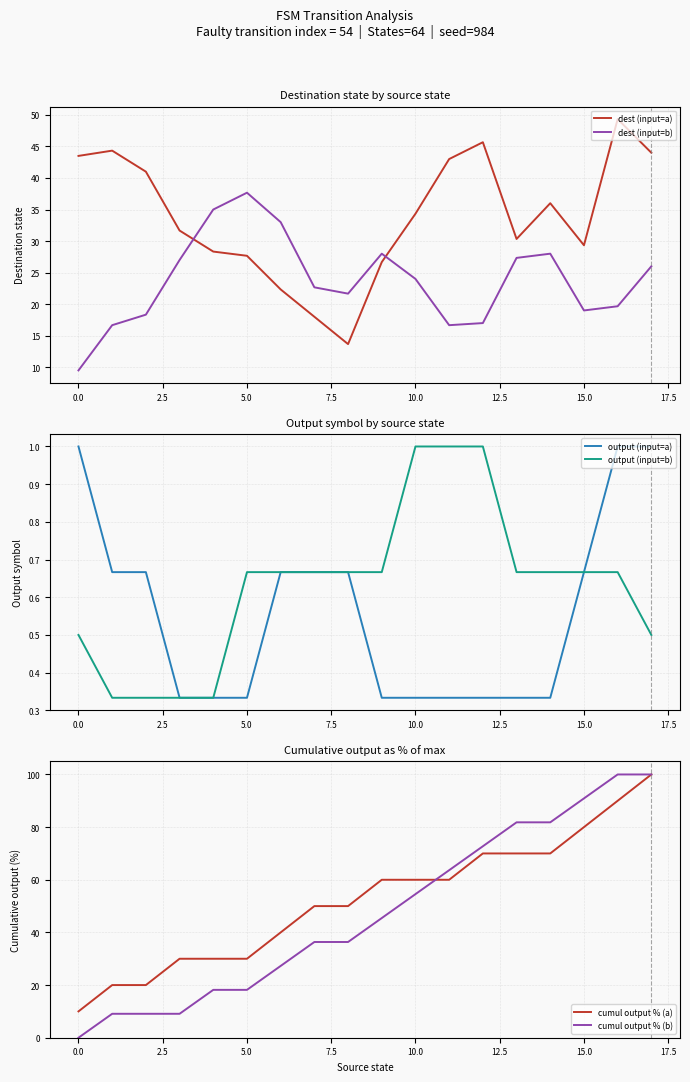

The value of output (input=b) at 17 is 0.5. True or false?

True